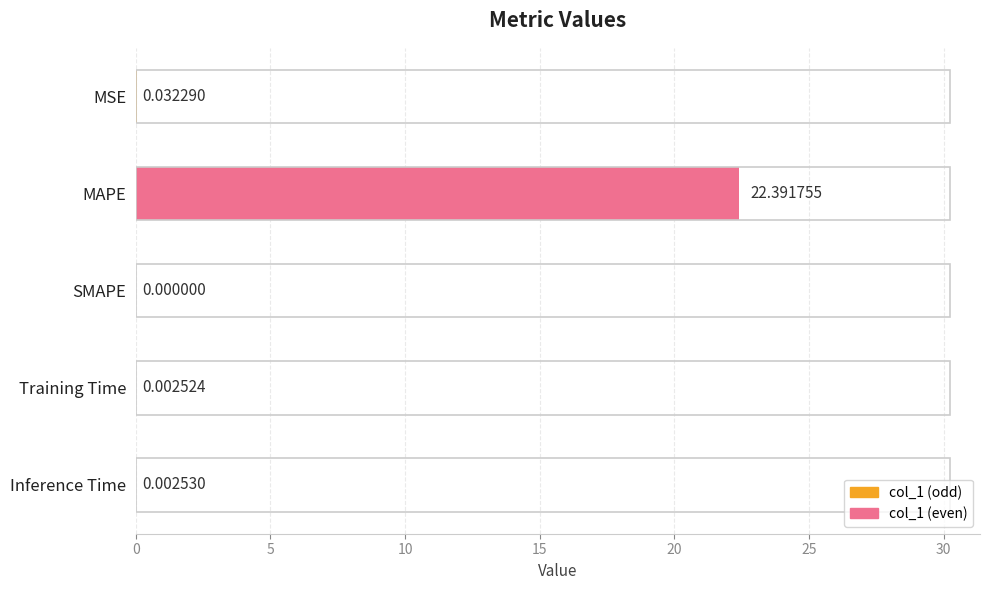

What is the greatest value displayed?

22.4